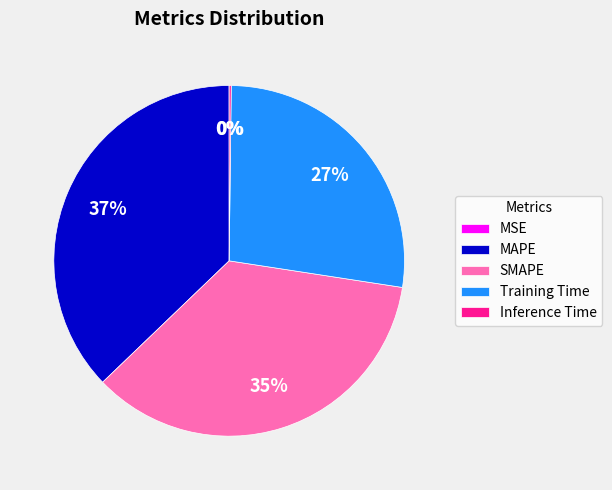

Is there a majority slice in this chart?

No